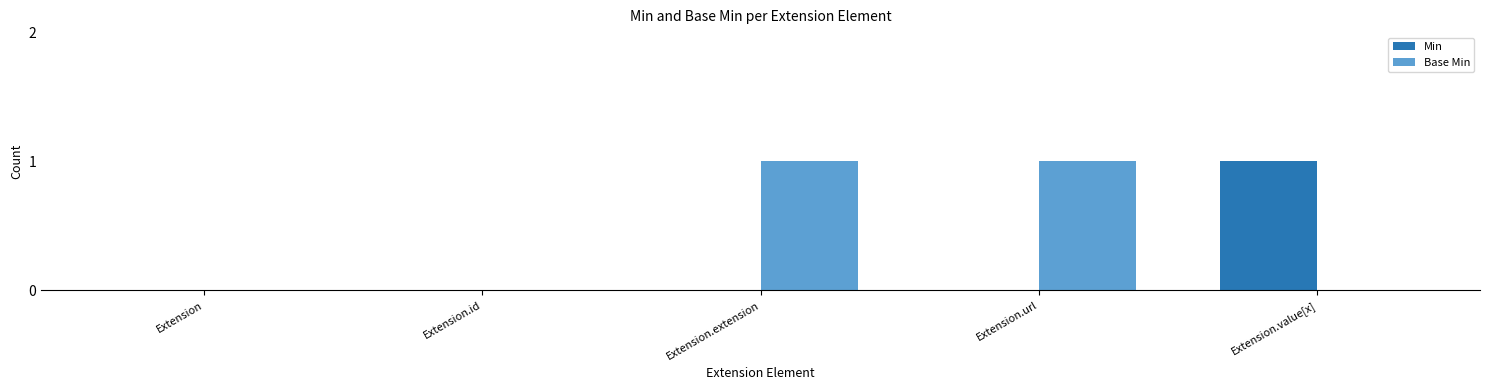

The Min series shows 0 at Extension.url. True or false?

True